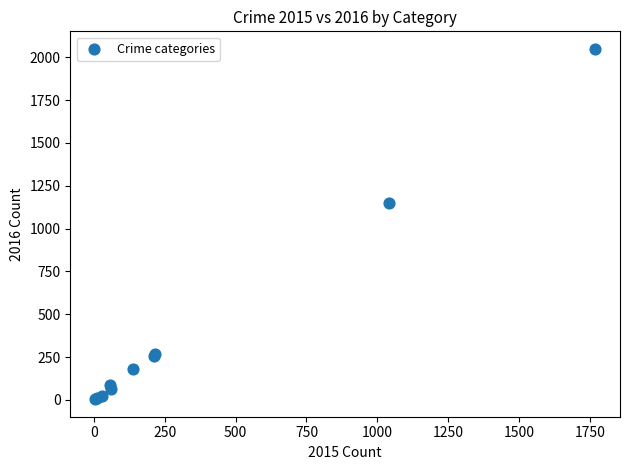

What Y value in the scatter plot is closest to 1026?

1151